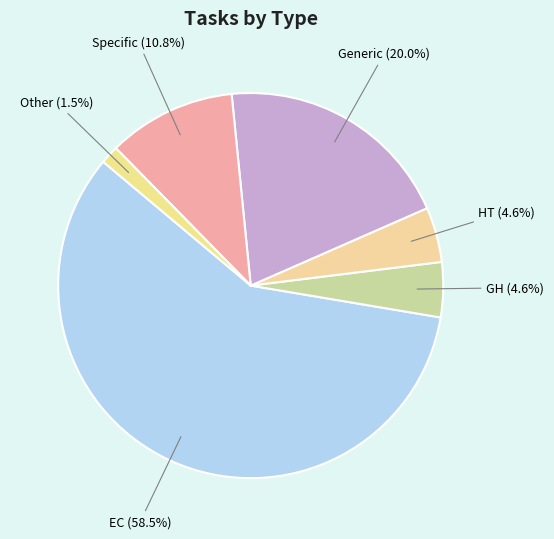

What is the ratio of the value at Specific to the value at GH?

2.3